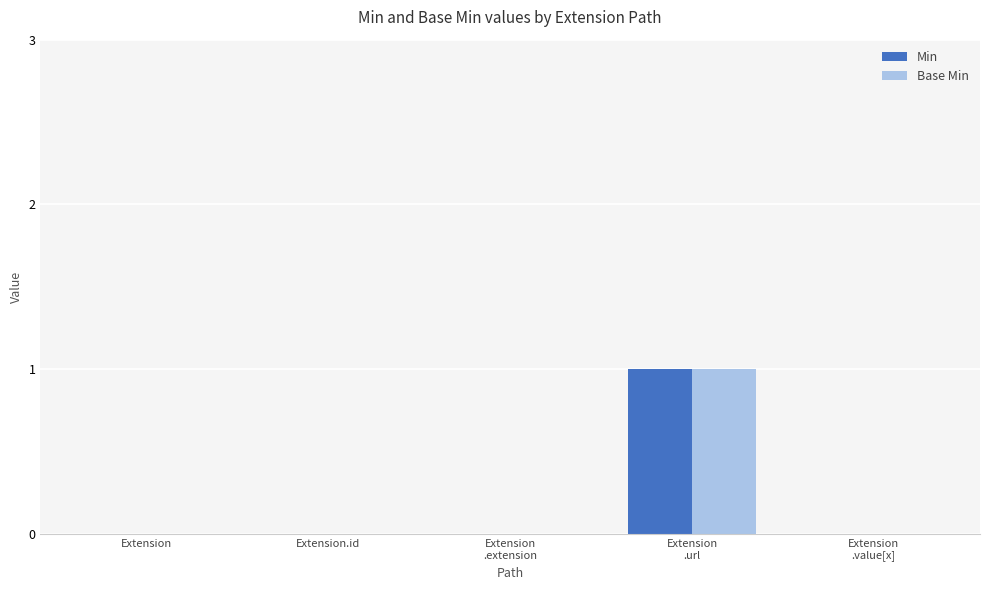

Is it true that Base Min equals 0 at Extension.id?

True